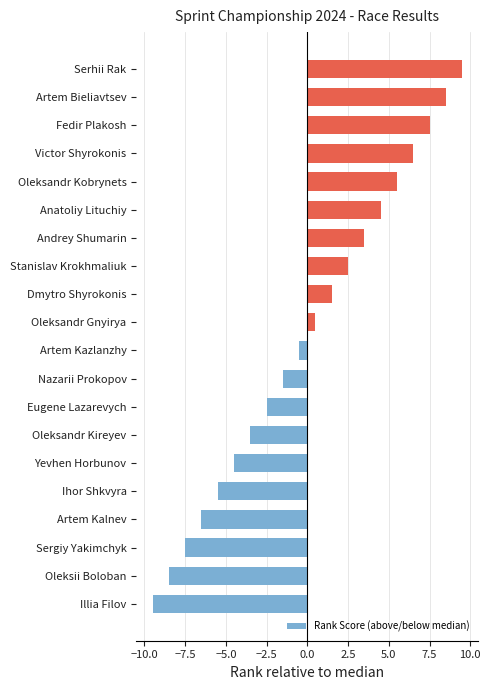

True or false: the data shows -2.5 at Eugene Lazarevych.

True